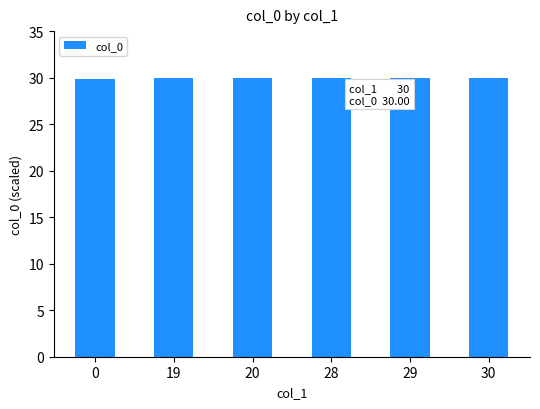

What is the maximum value shown in the chart?

30.0